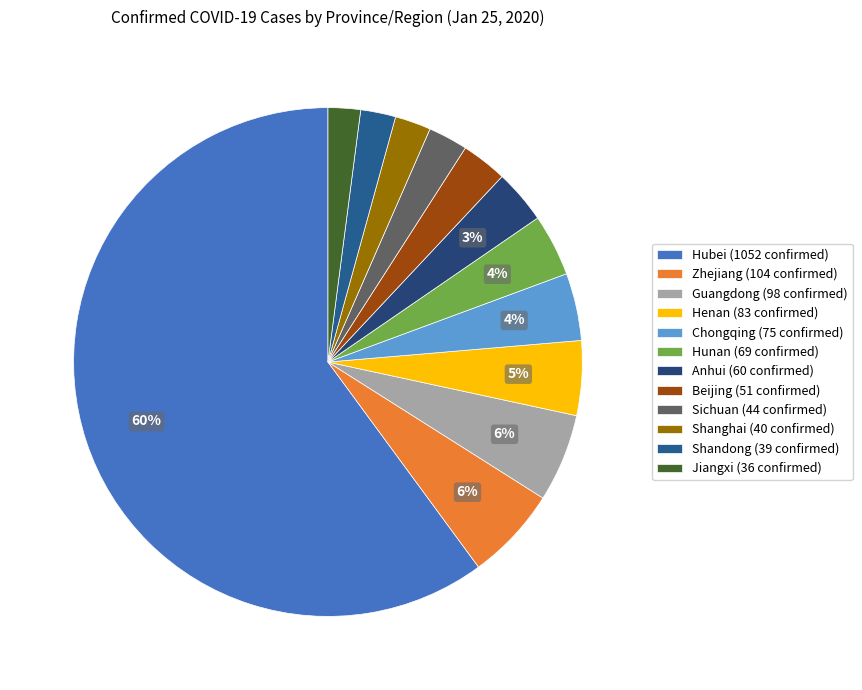

What is the smallest slice in the pie chart?

Jiangxi